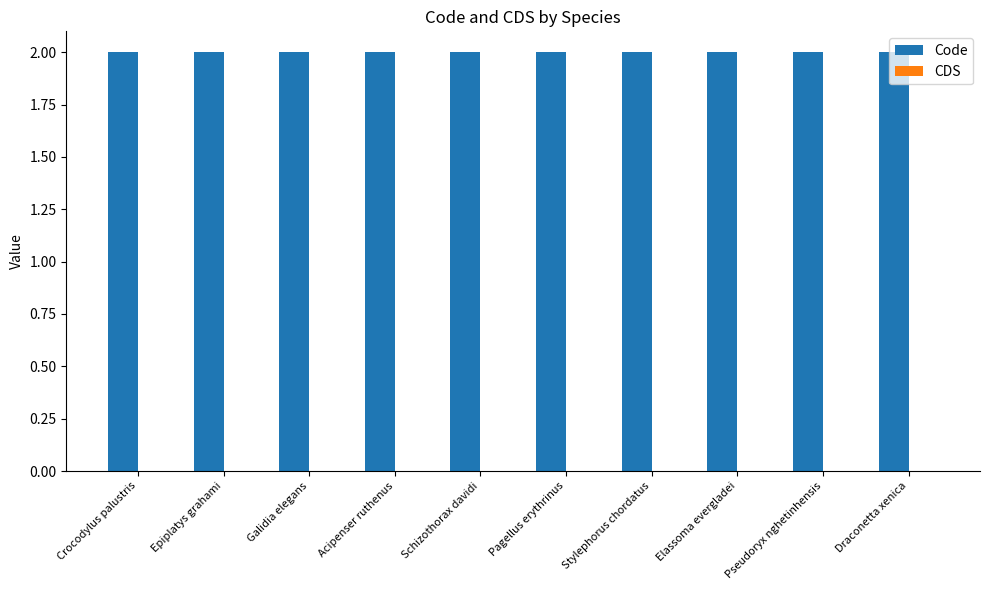

What are all the series names shown in the legend?

Code, CDS